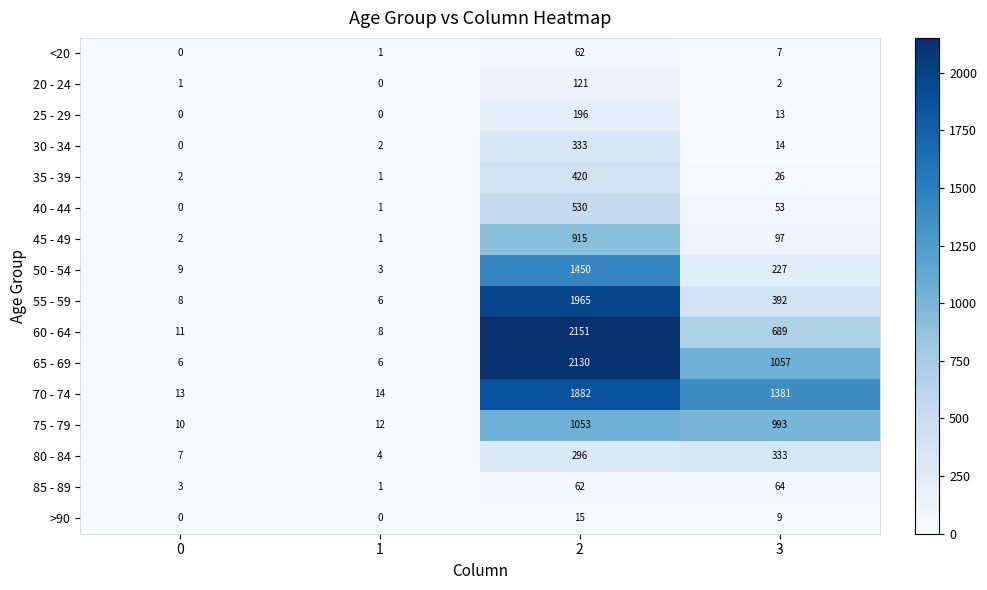

What is the sum of all 60 - 64 values?

2859